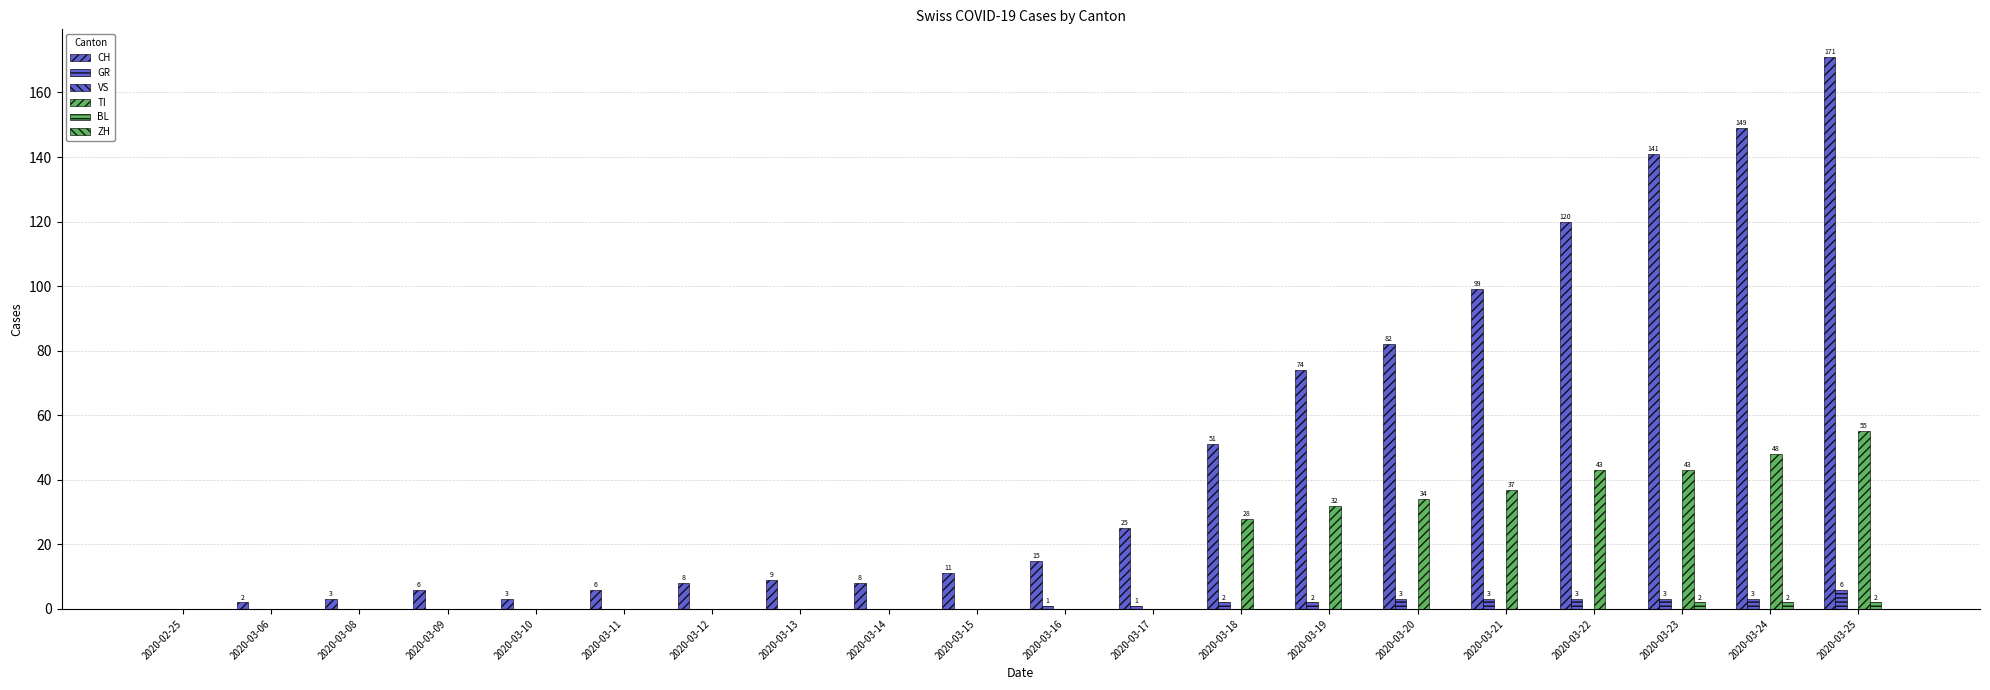

What is the maximum value shown in the chart?

171